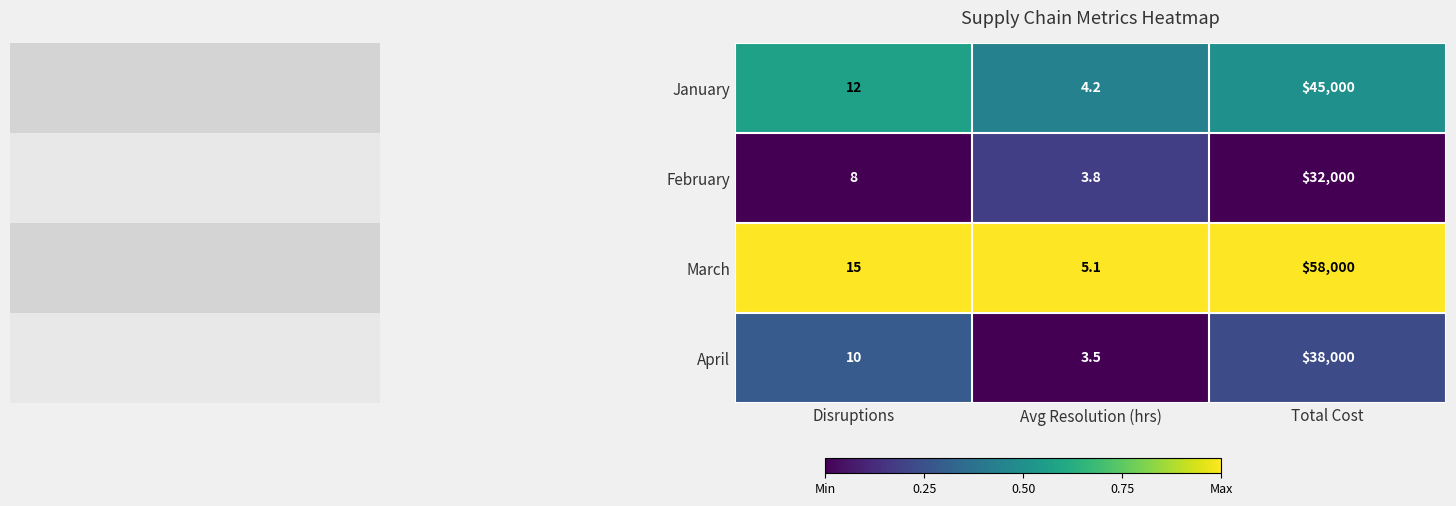

Which category has the lowest value in the April series?

Avg Resolution (hrs)